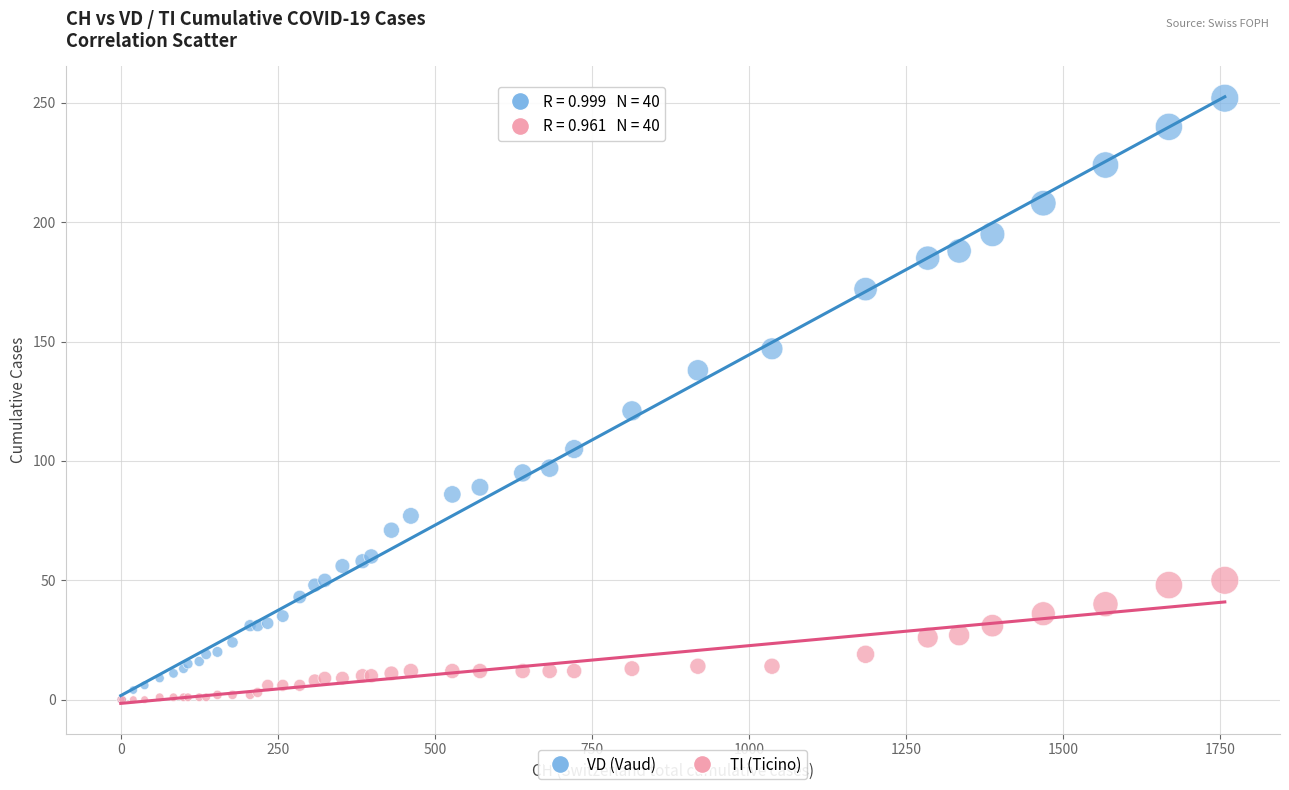

Which series has the largest Y range (max minus min)?

VD (Vaud)